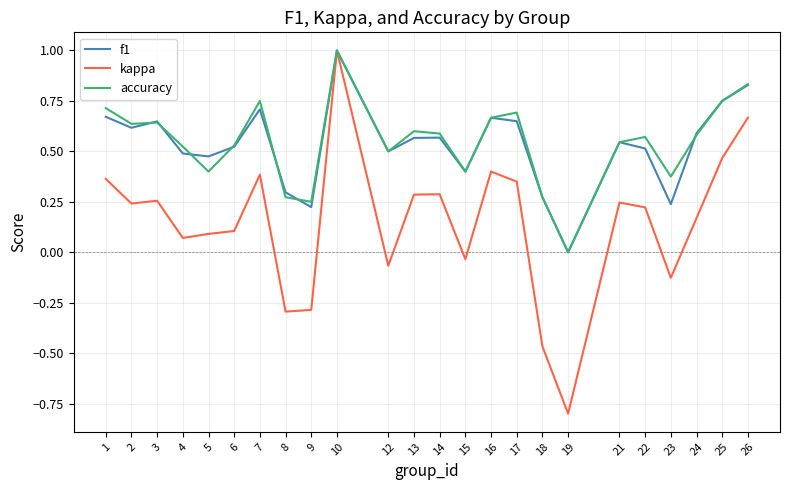

Which label corresponds to the largest value in the chart?

10